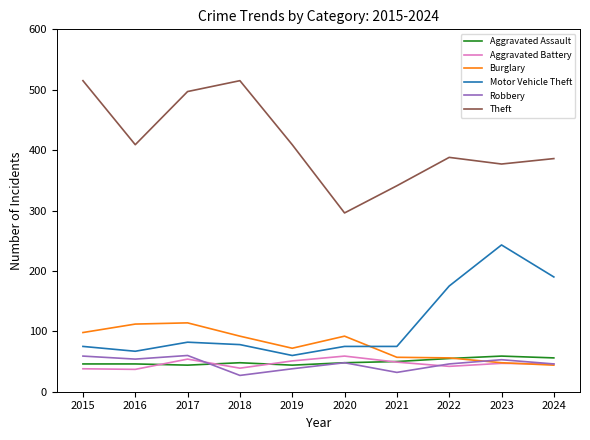

What is the total value across all series at 2019?

674